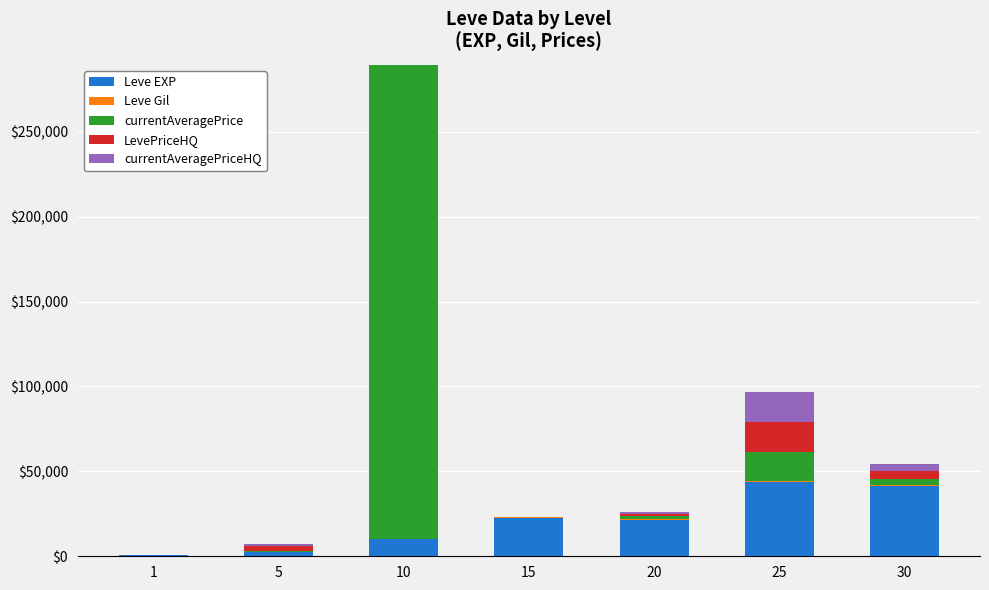

The value of Leve EXP at 15 is 22790. True or false?

True